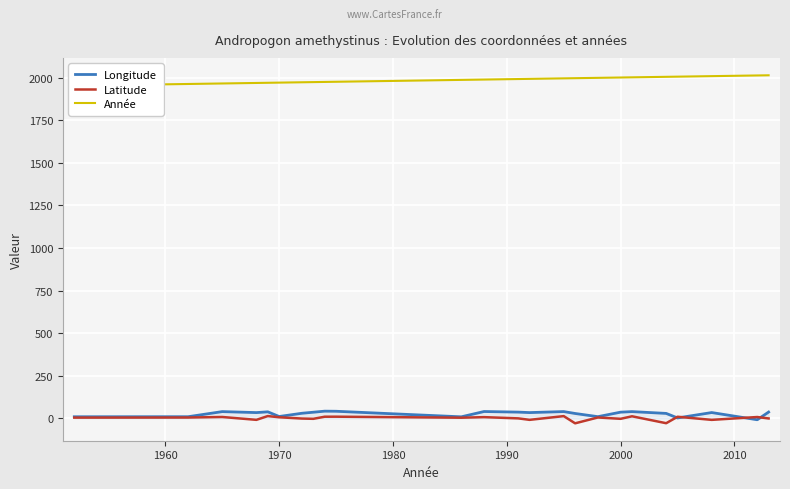

How many interior local peaks does the Longitude series have?

7